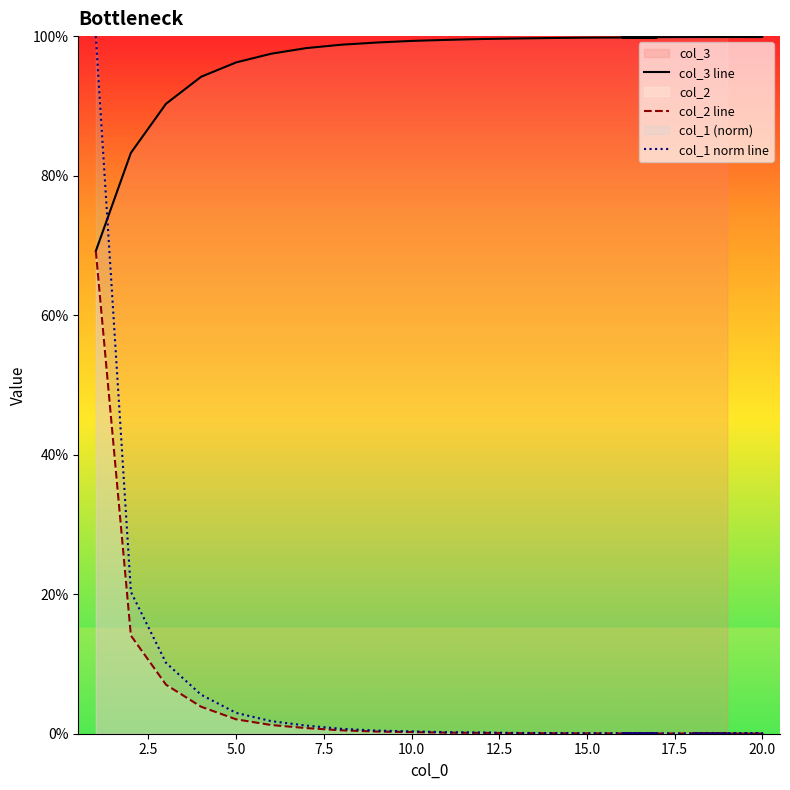

What is the value of the col_3 line point at the 20th from the left?

1.0